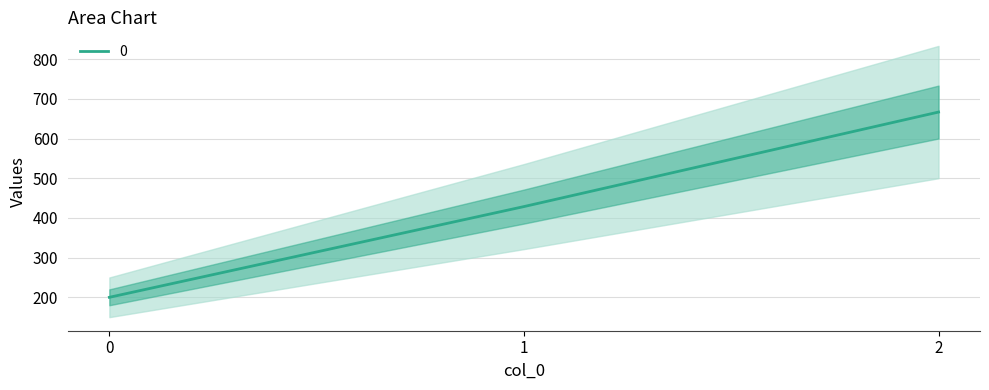

Which has a higher value, 0 or 2?

2